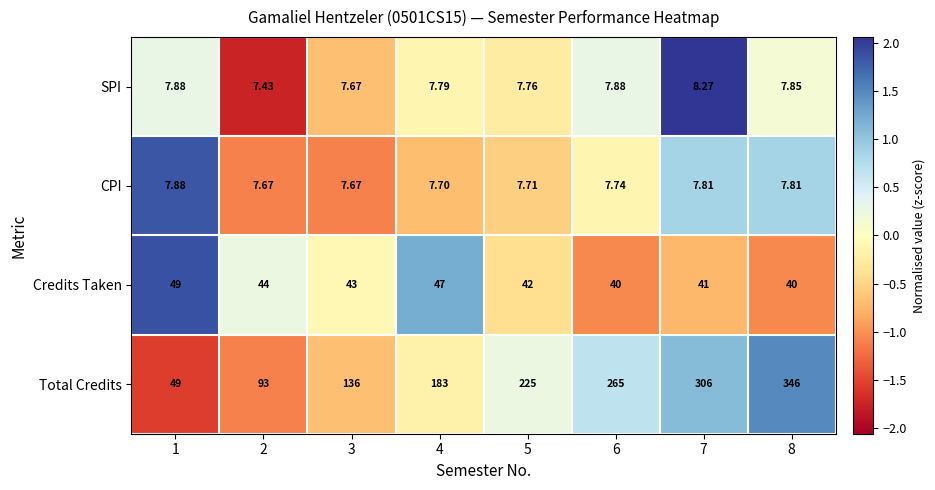

Which series has the largest total across all categories?

Total Credits